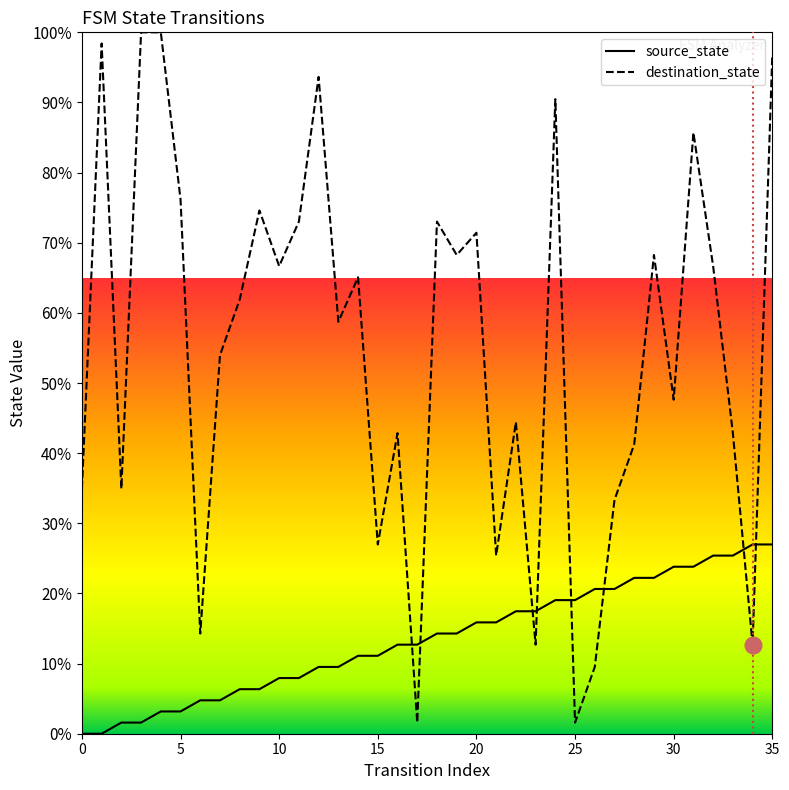

The destination_state series shows 54.3 at 12. True or false?

False